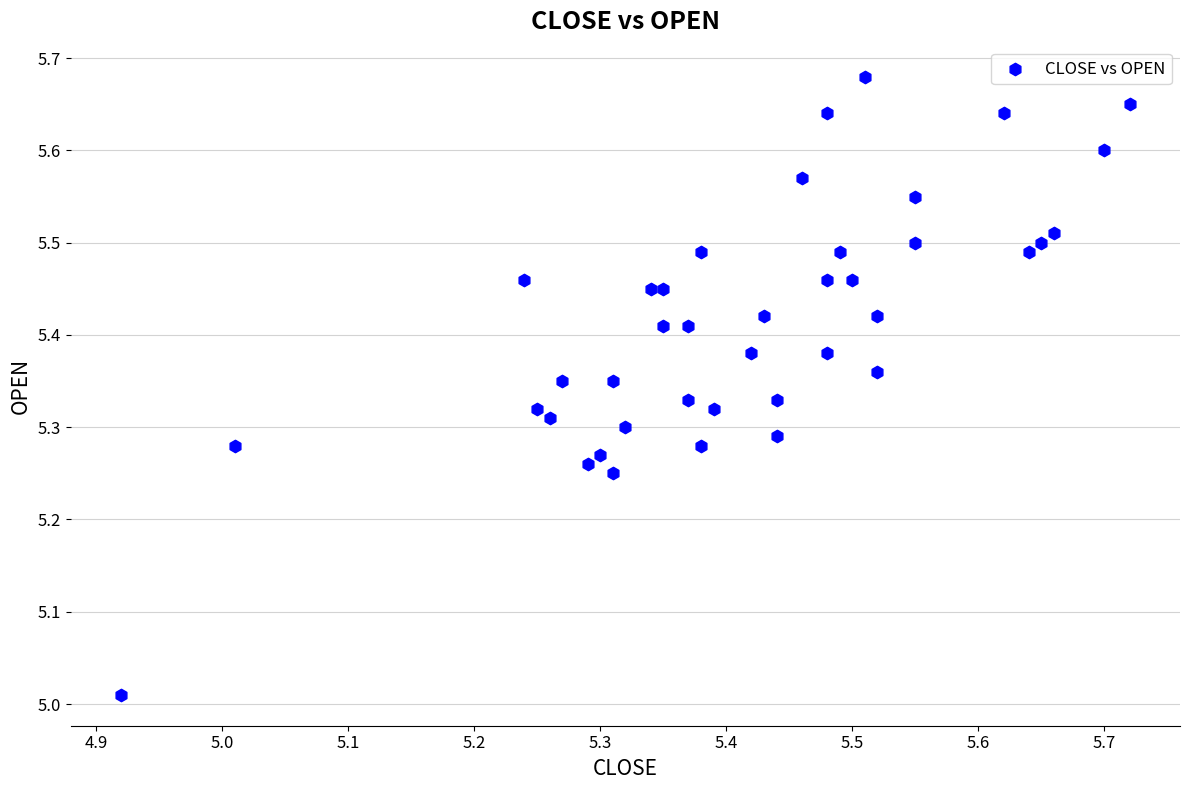

What is the range of Y values (max minus min)?

0.7